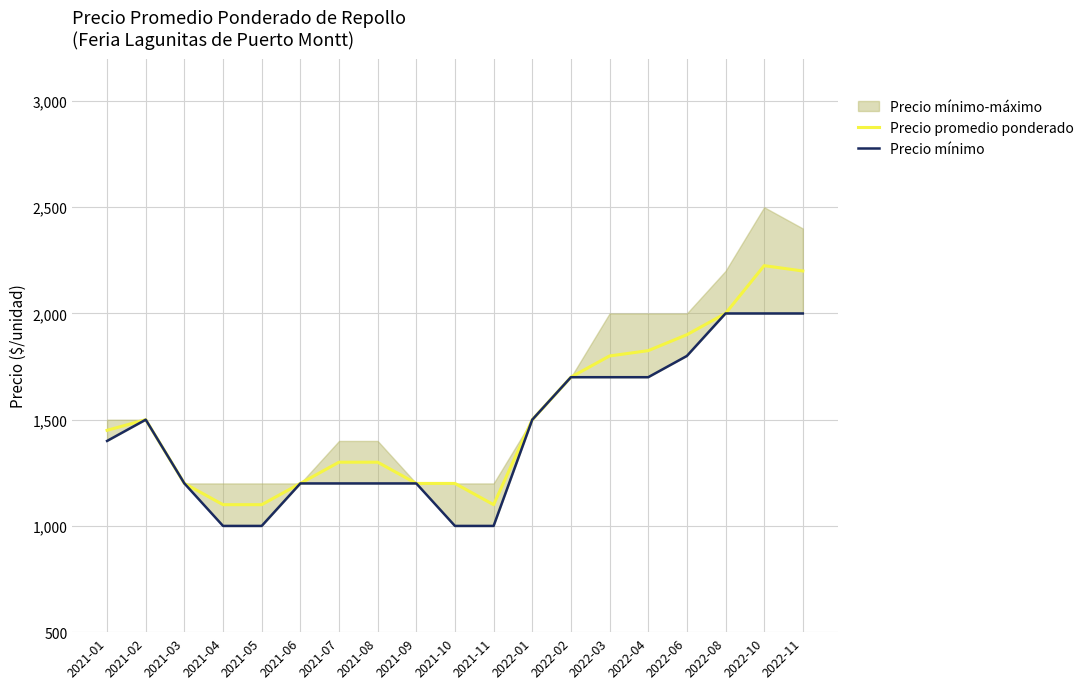

Which series has the largest total across all categories?

Precio promedio ponderado